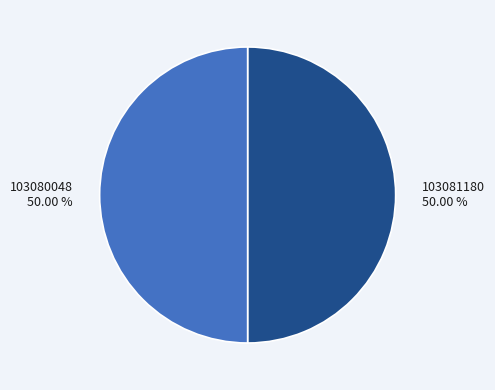

What is the ratio of the value at 103081180 to the value at 103080048?

1.0